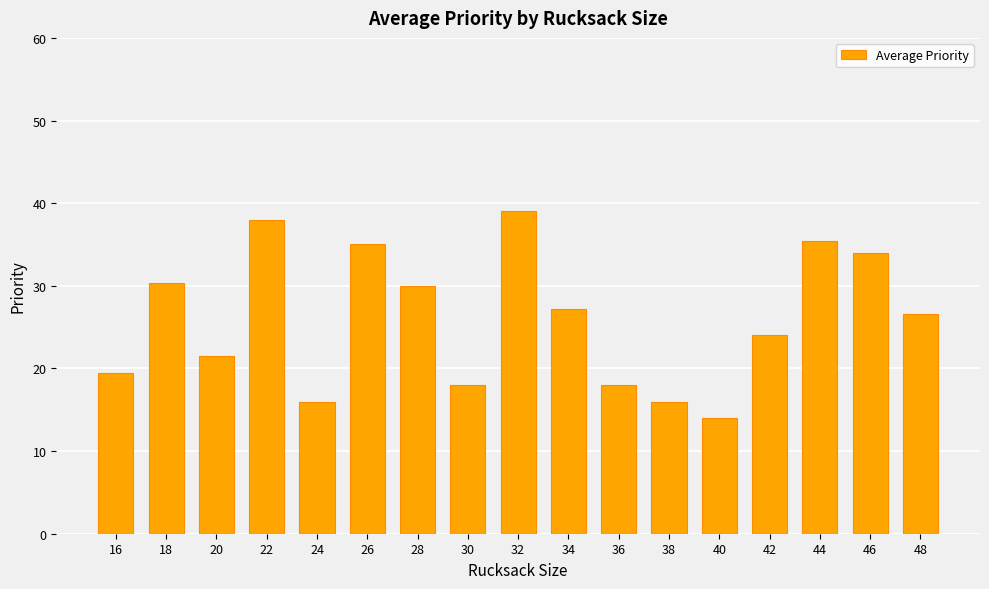

Approximately how many times larger is the value at 38 compared to 24?

1.0